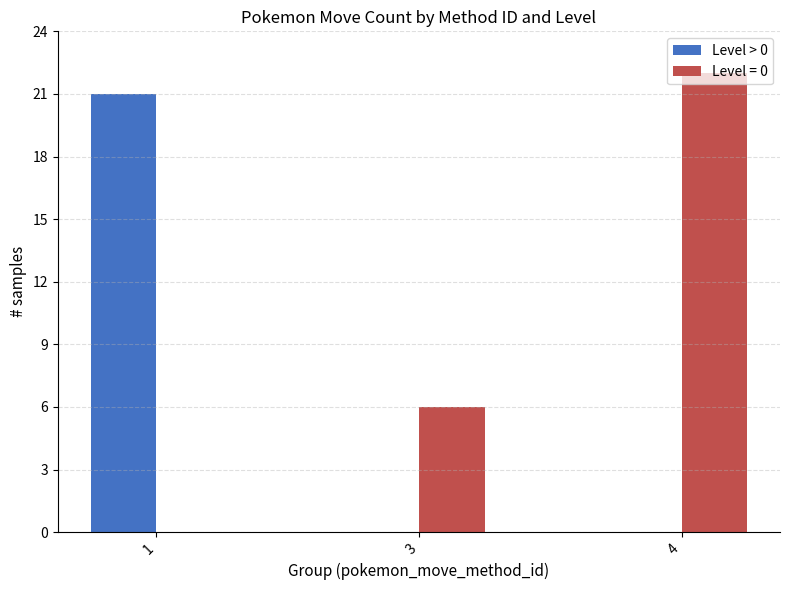

How many series are shown in this chart?

2